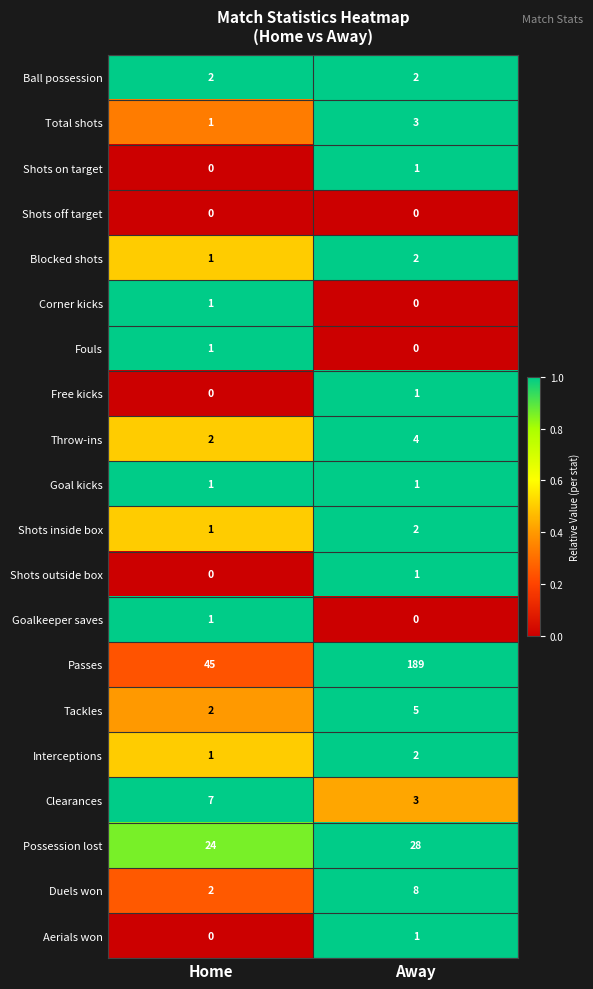

Which series has the widest spread of values?

Passes